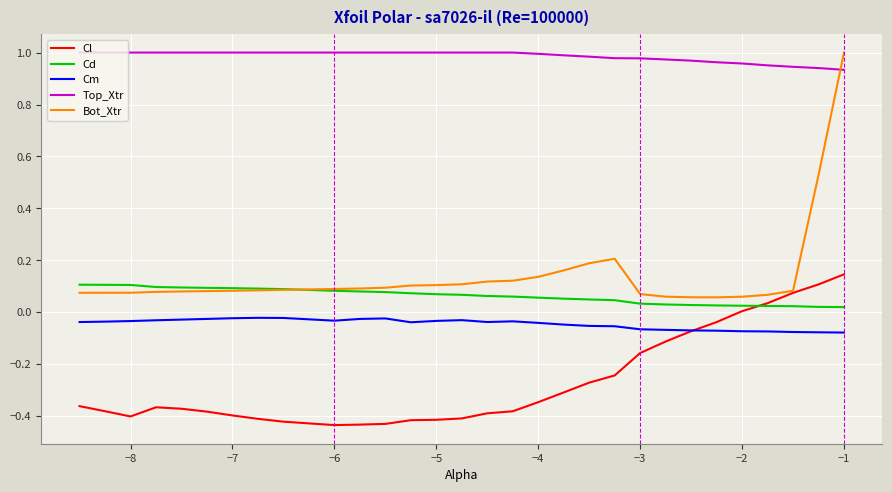

After their last crossing, which series has the higher values: Top_Xtr or Bot_Xtr?

Bot_Xtr